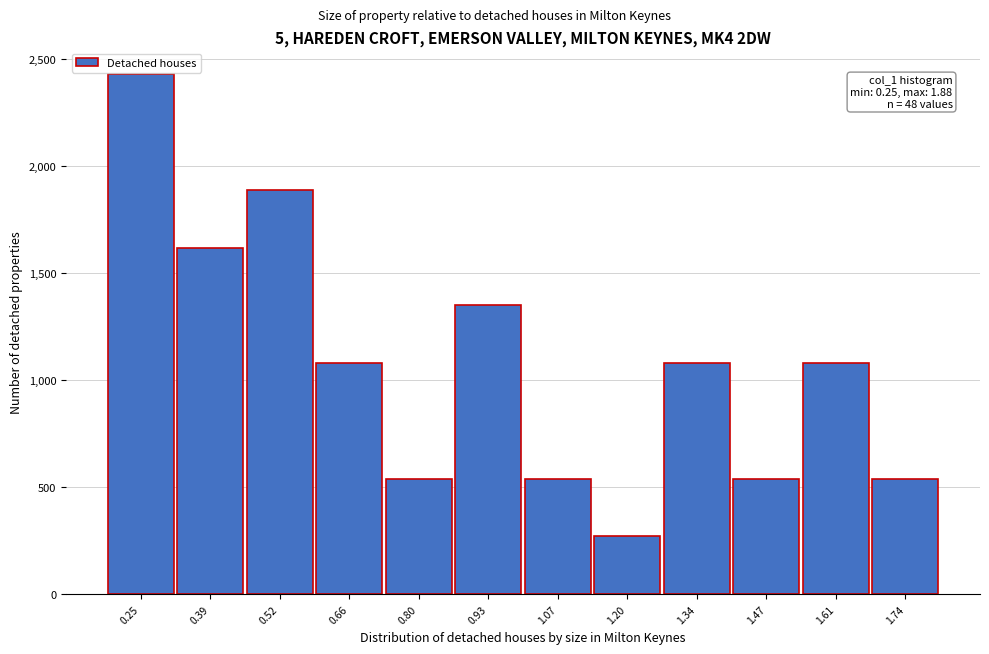

Reading left to right, transcribe all the data shown in this chart.

2430	1620	1890	1080	540	1350	540	270	1080	540	1080	540